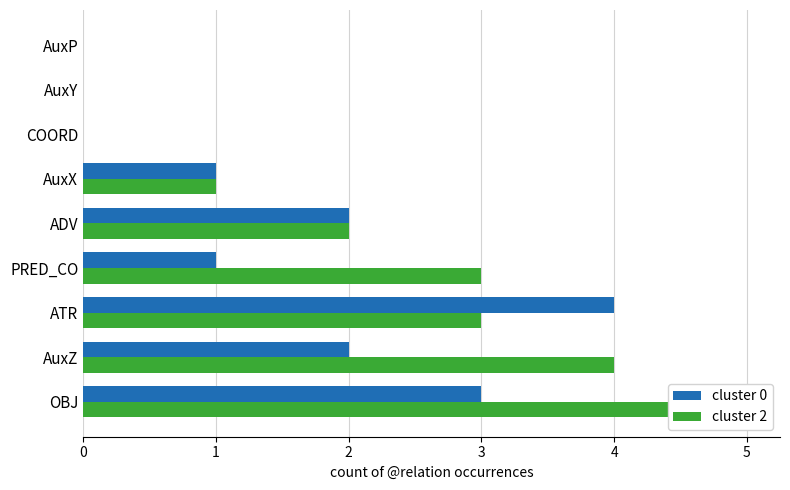

Between AuxX and AuxY, which series saw the biggest shift?

cluster 0